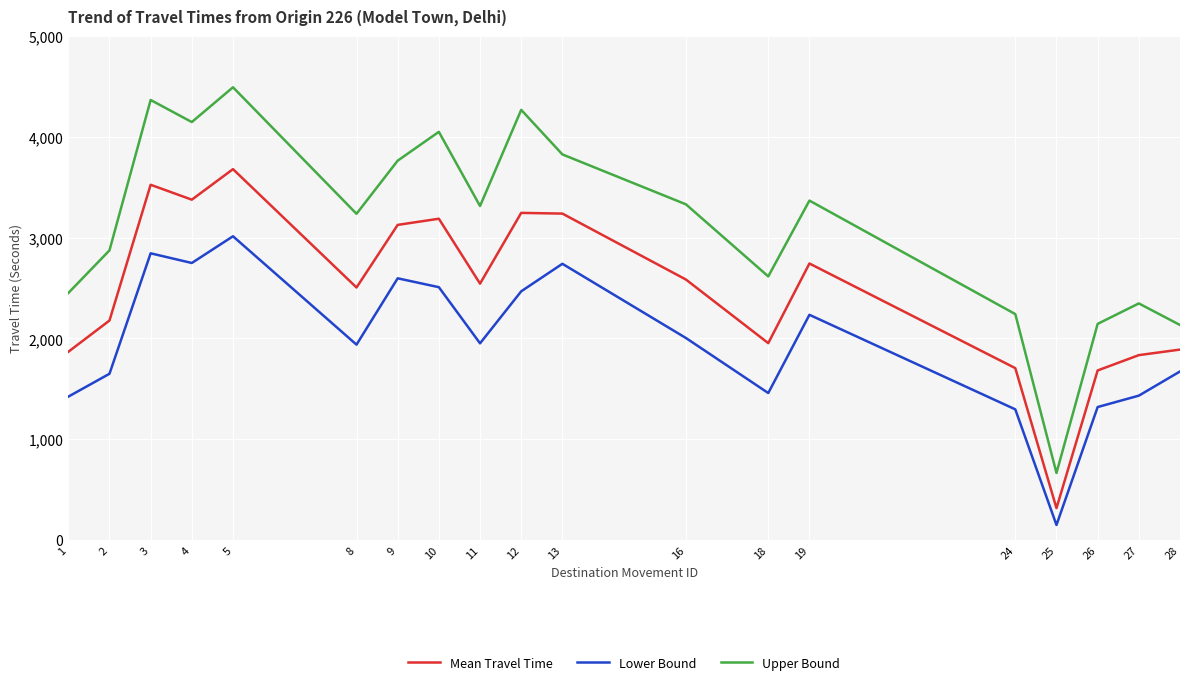

Rank the series by their maximum value, from lowest to highest.

Lower Bound, Mean Travel Time, Upper Bound